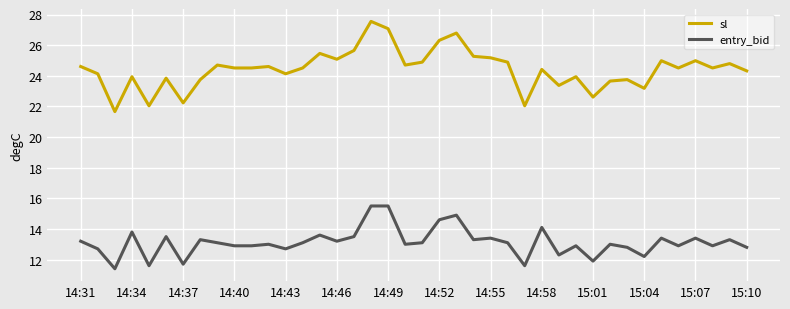

True or false: sl and entry_bid intersect in this chart.

False